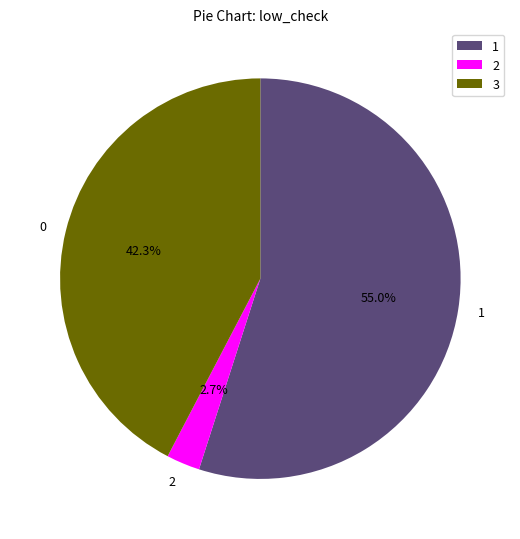

What is the ratio of the value at 1 to the value at 0?

1.3